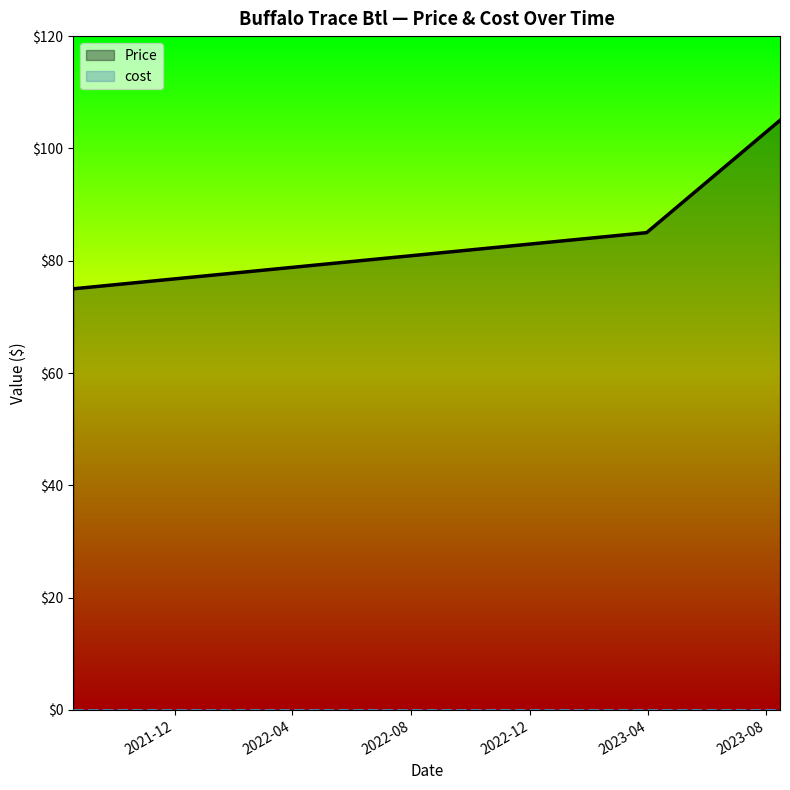

What is the difference between the maximum and minimum values in the Price series?

30